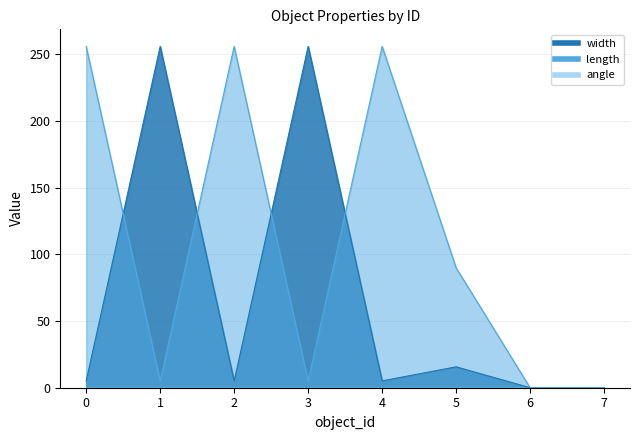

Where is width nearest to the value 128?

5